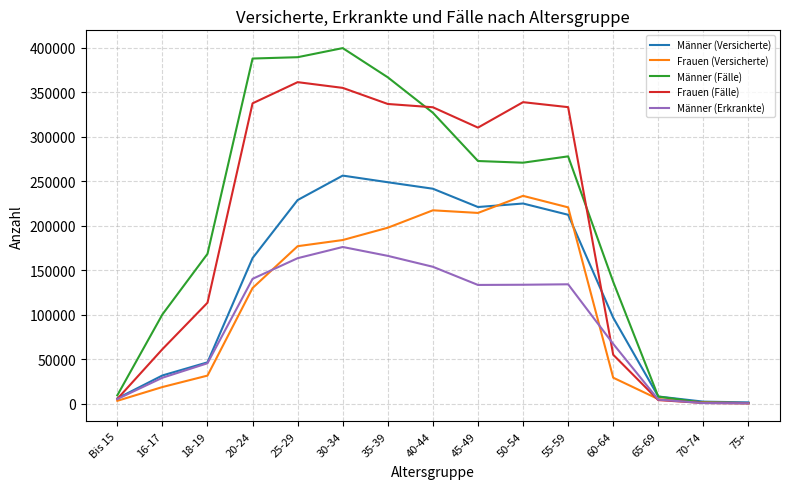

At which label is Männer (Fälle) closest to 199994?

18-19